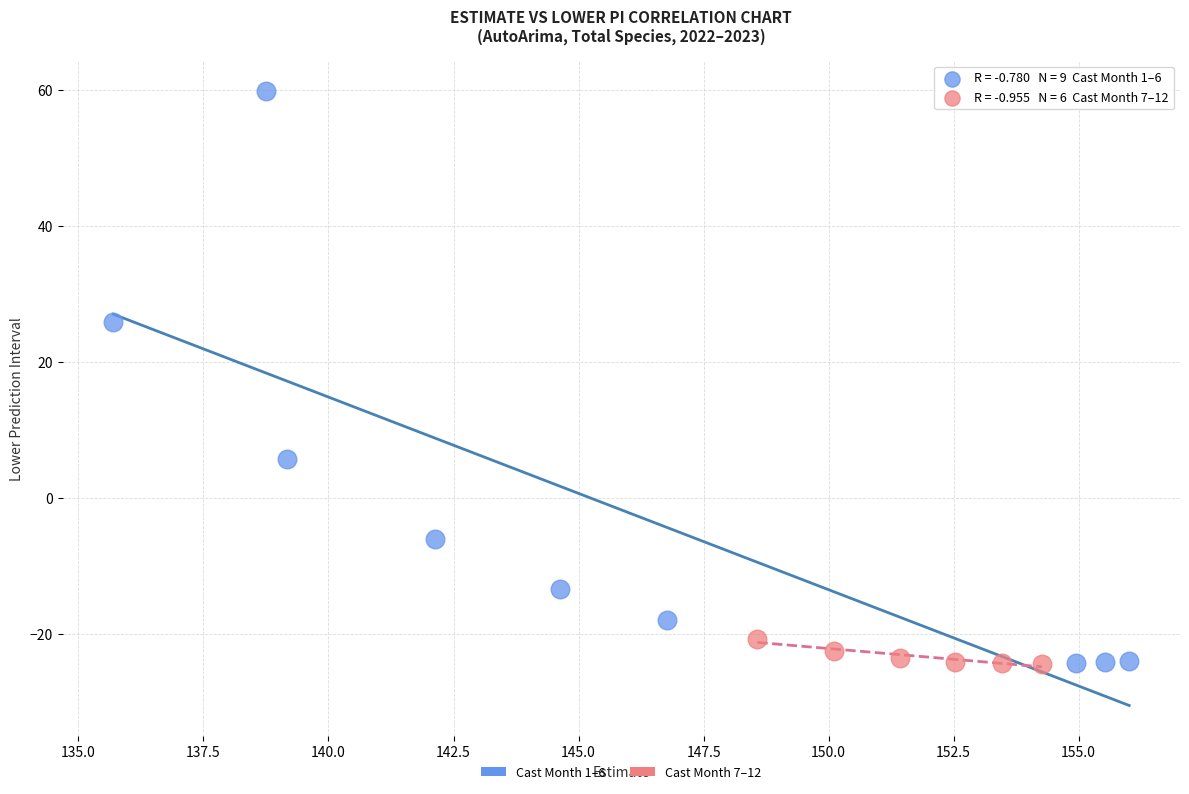

Which series has the widest spread of Y values?

Cast Month 1–6